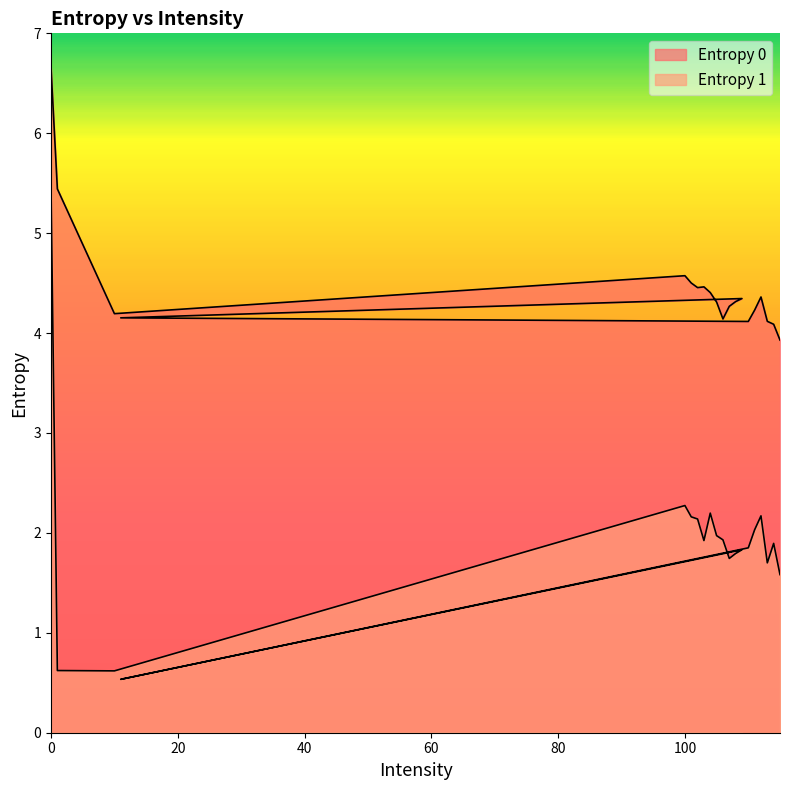

True or false: Entropy 0 has a value of 2.9 at 111.

False